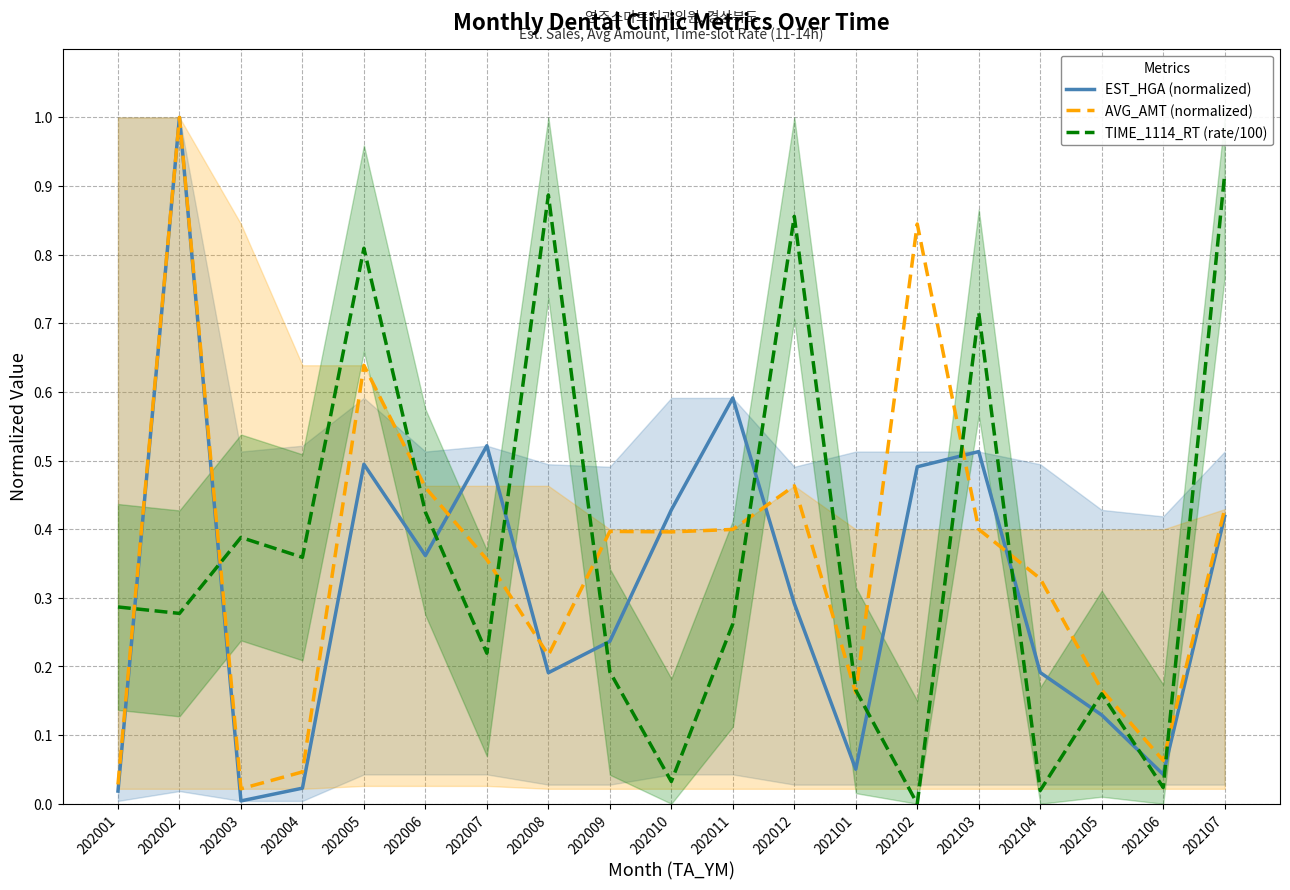

Is it true that AVG_AMT (normalized) equals 0.0 at 202004?

True